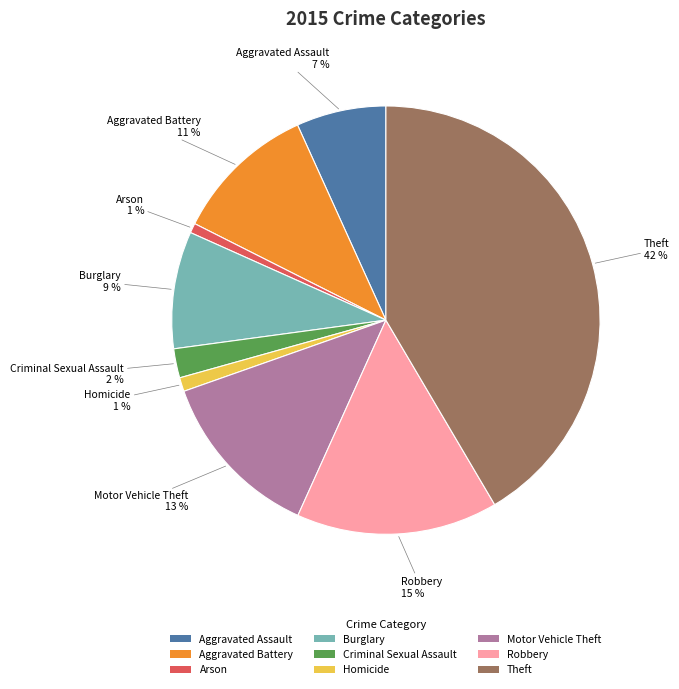

Is it true that Criminal Sexual Assault is 2% of the pie?

True